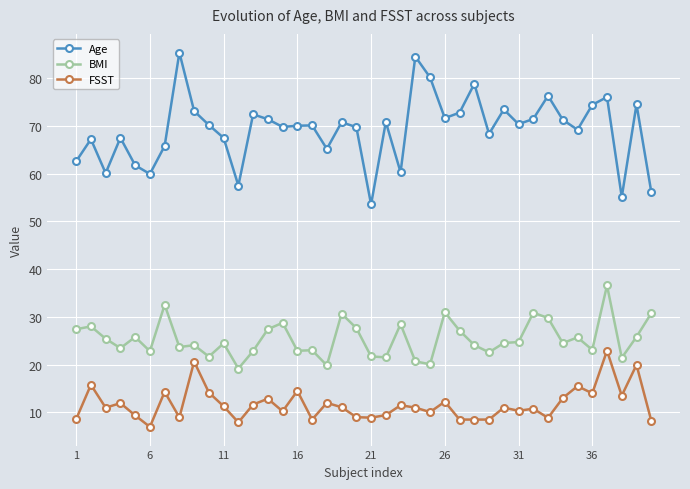

Rank the series by their maximum value, from highest to lowest.

Age, BMI, FSST